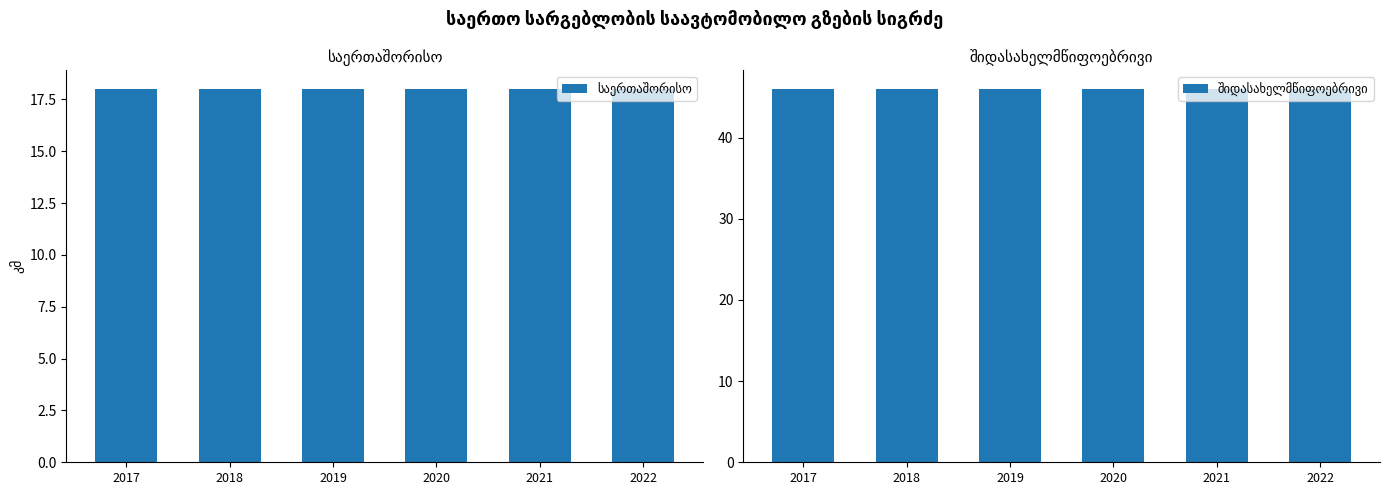

Between 2020 and 2022, which is larger?

2020